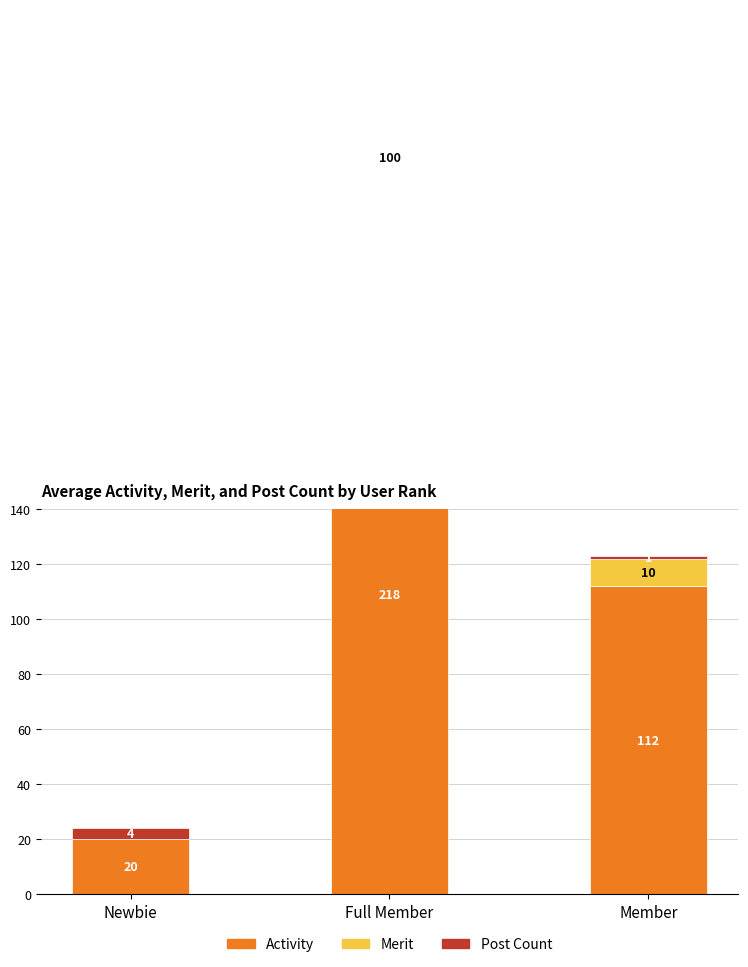

Where does the Merit series first go above 10?

Full Member